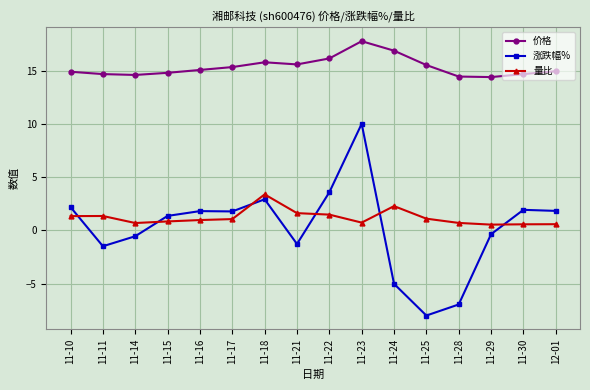

The 价格 series shows 15.0 at 12-01. True or false?

True